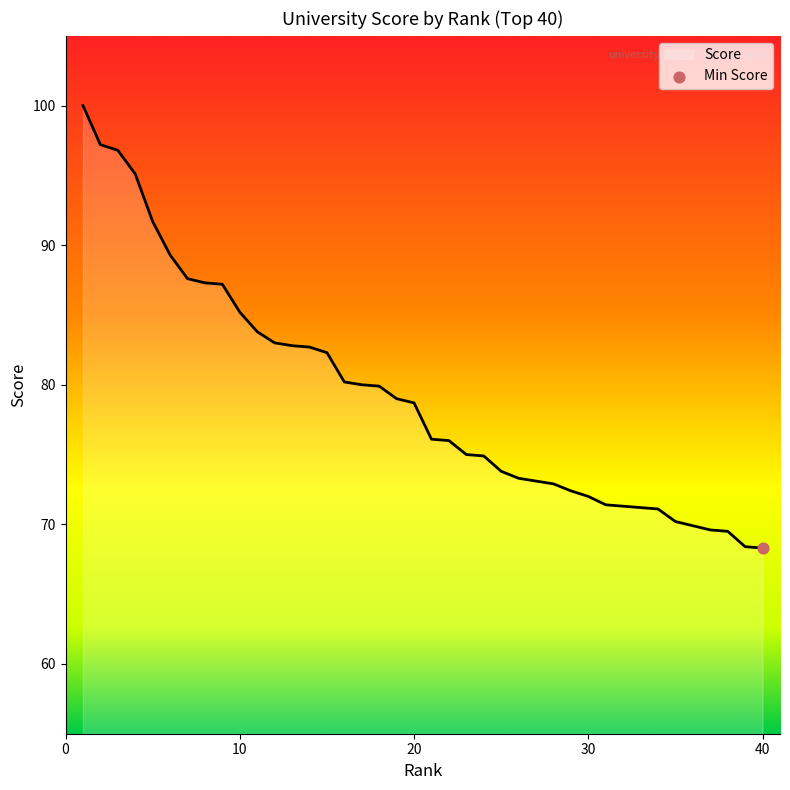

Between 27 and 39, which is larger?

27